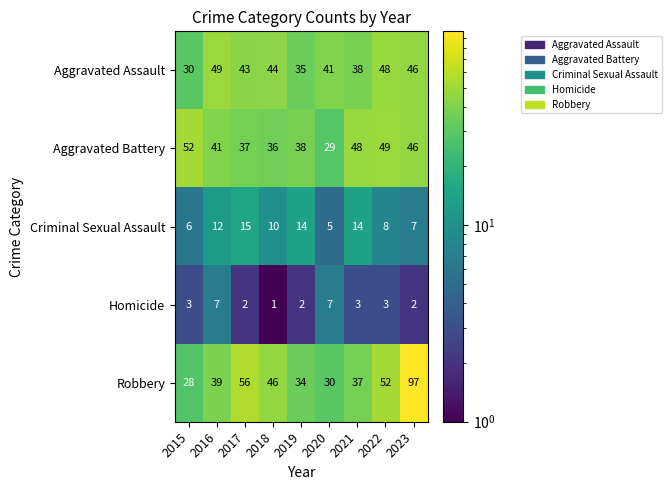

The value of Criminal Sexual Assault at 2016 is 8. True or false?

False